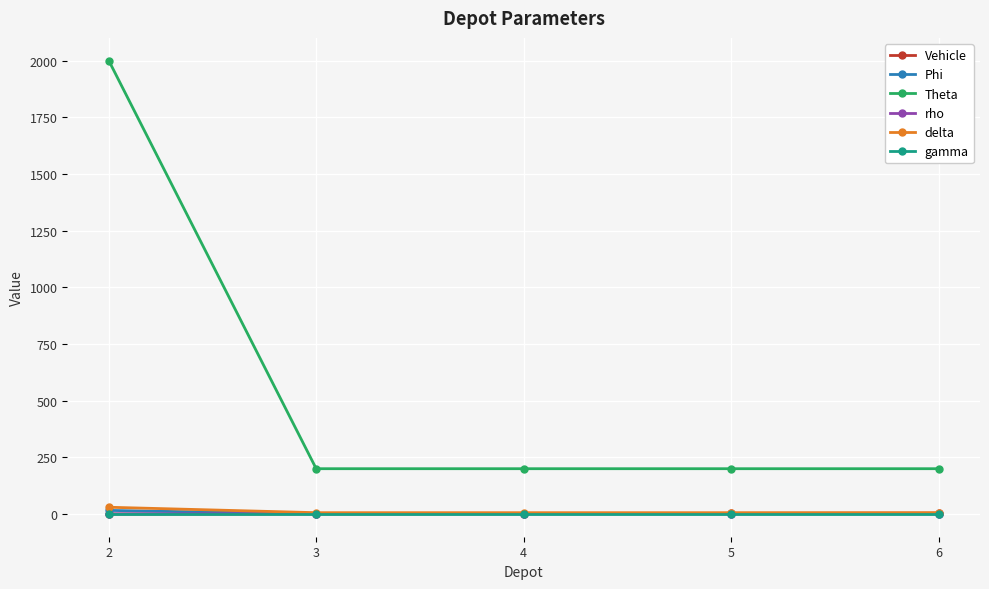

True or false: delta and Theta intersect in this chart.

False